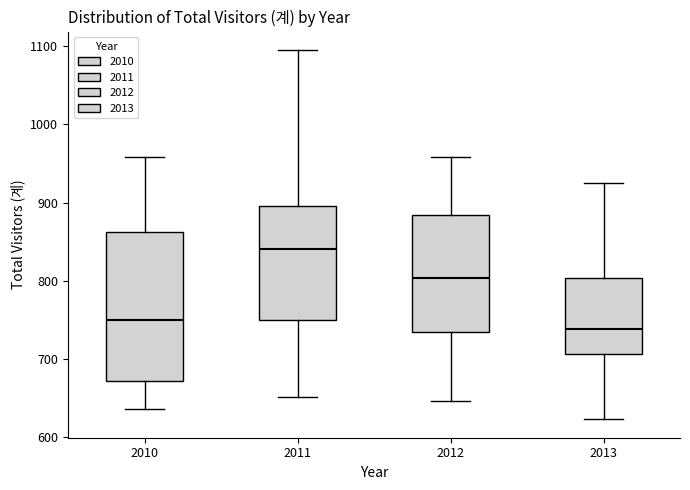

Reading left to right, transcribe this box plot: for each box, give where its median line is, the range the box spans, and where its two whiskers end, as read against the y-axis. The values are not printed on the chart, so give them approximately, as read against the axis.

2010: median 750, box 670 to 860, whiskers 640 to 960
2011: median 840, box 750 to 900, whiskers 650 to 1100
2012: median 800, box 740 to 880, whiskers 650 to 960
2013: median 740, box 710 to 800, whiskers 620 to 930